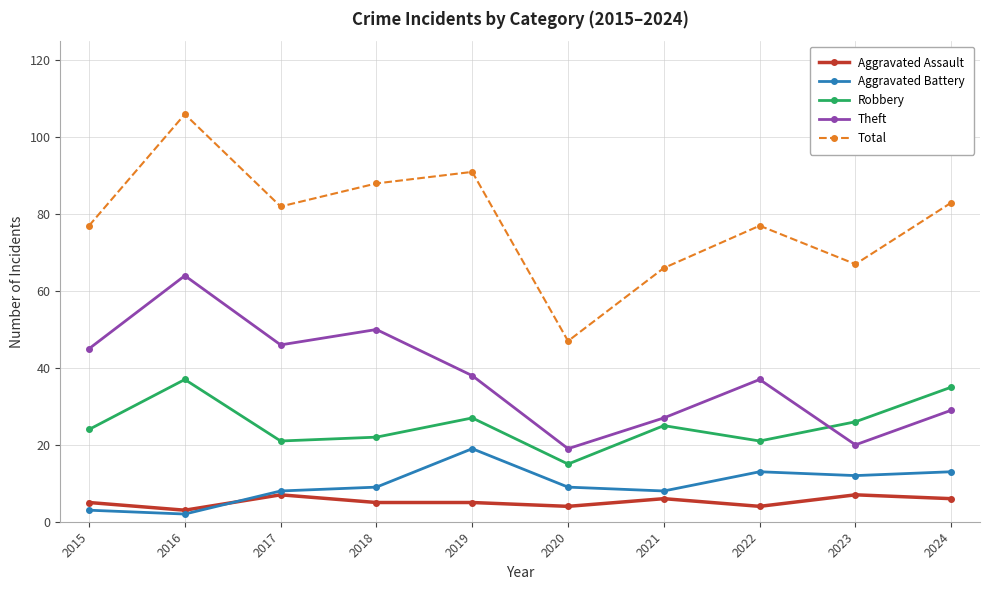

Reading left to right, extract all data points from this chart.

Aggravated Assault: 2015=5	2016=3	2017=7	2018=5	2019=5	2020=4	2021=6	2022=4	2023=7	2024=6
Aggravated Battery: 2015=3	2016=2	2017=8	2018=9	2019=19	2020=9	2021=8	2022=13	2023=12	2024=13
Robbery: 2015=24	2016=37	2017=21	2018=22	2019=27	2020=15	2021=25	2022=21	2023=26	2024=35
Theft: 2015=45	2016=64	2017=46	2018=50	2019=38	2020=19	2021=27	2022=37	2023=20	2024=29
Total: 2015=77	2016=106	2017=82	2018=88	2019=91	2020=47	2021=66	2022=77	2023=67	2024=83